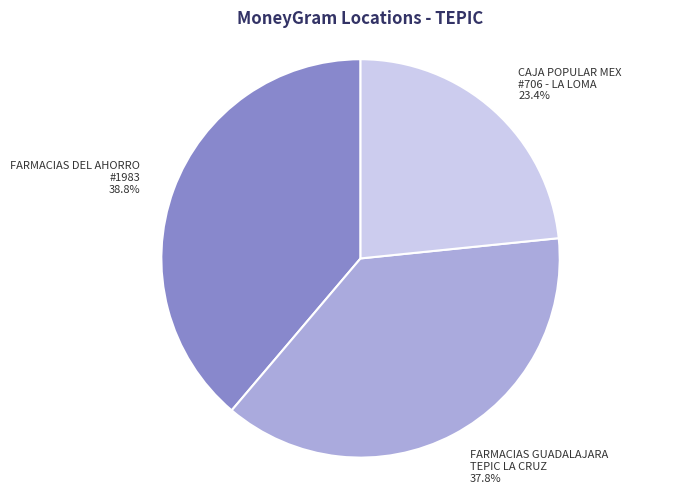

Does any single category account for the majority?

No